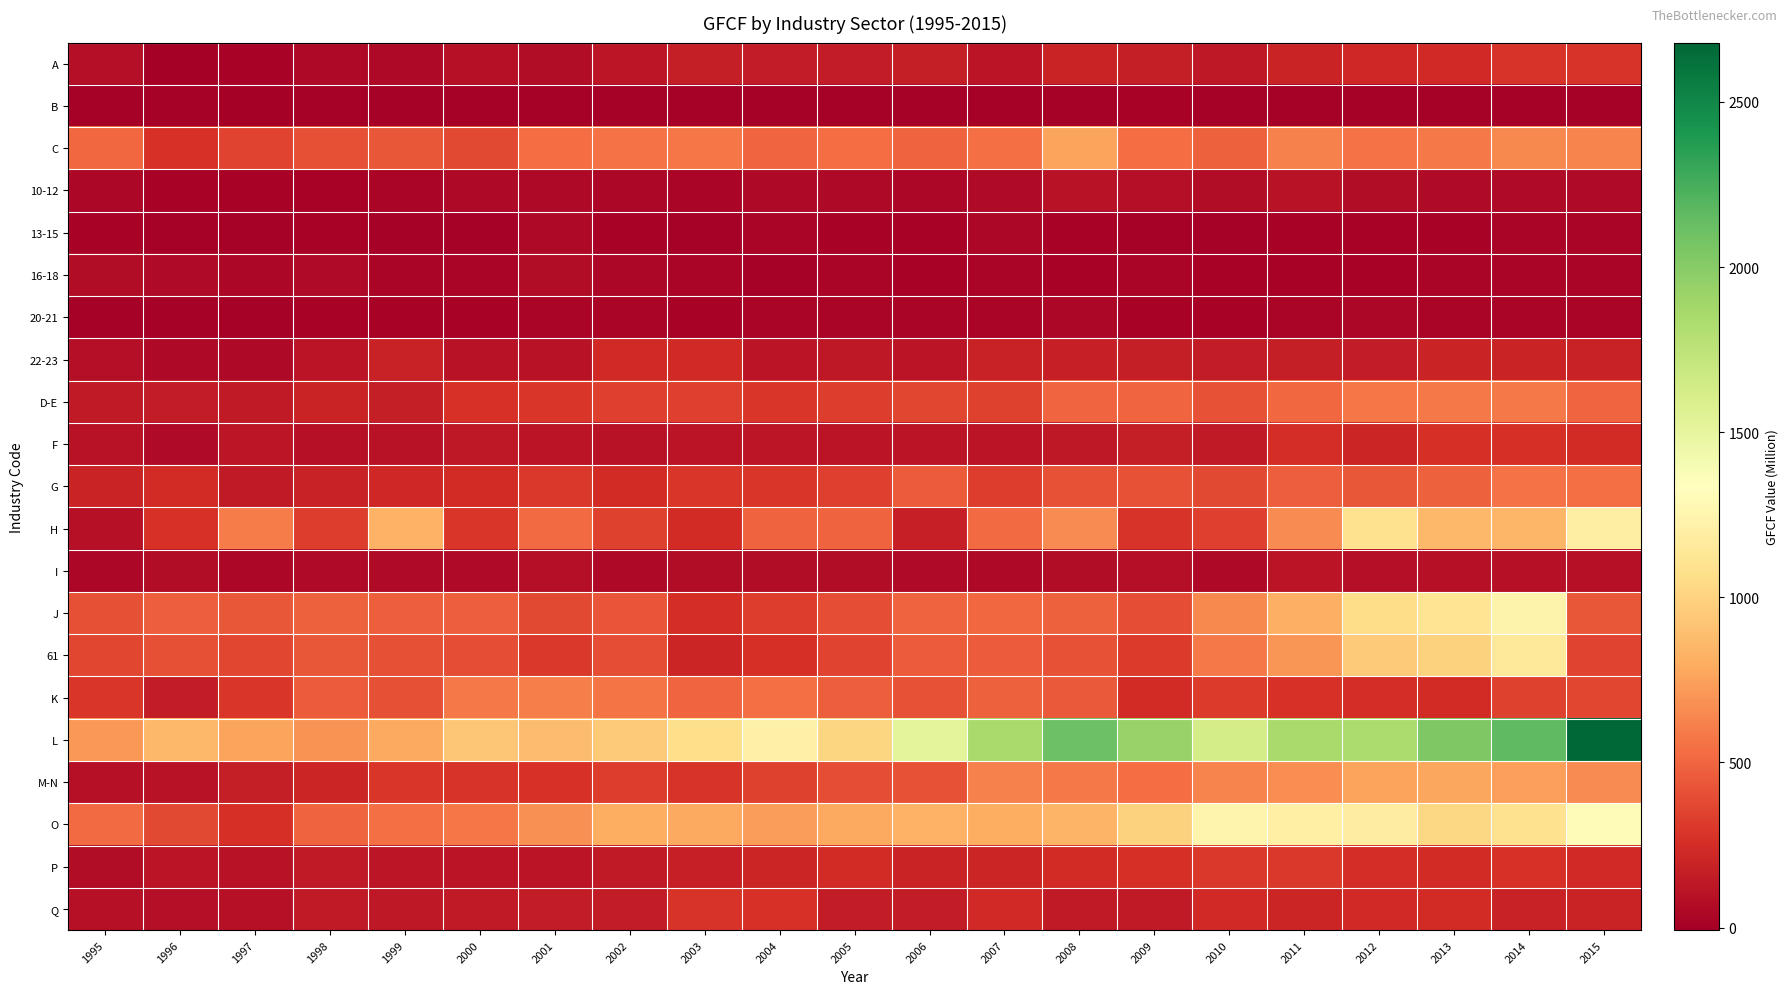

Which series has the largest total across all categories?

L